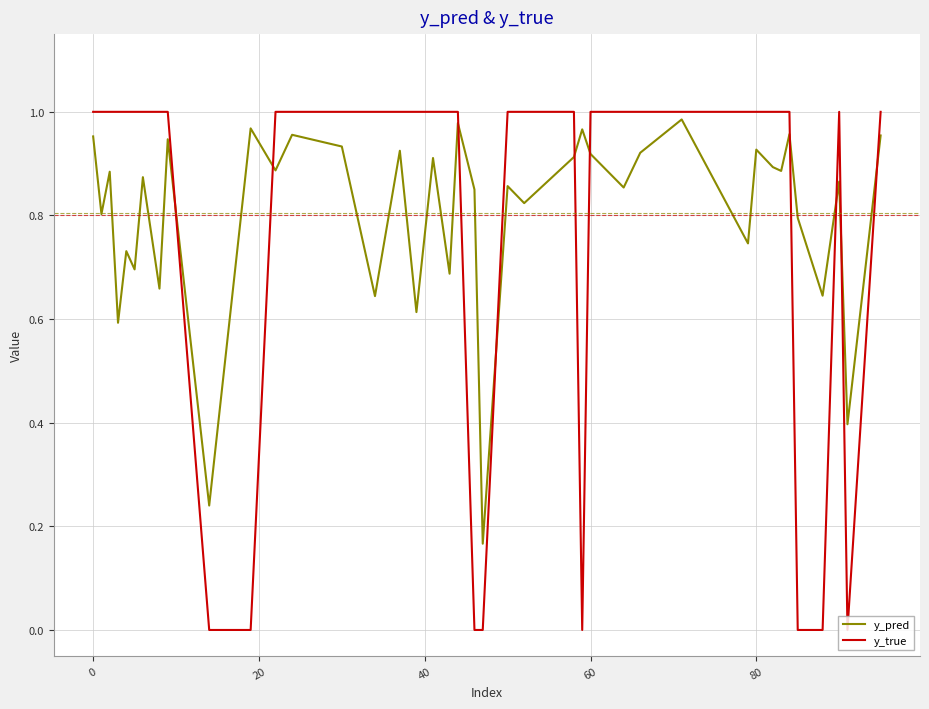

Which series has the largest range (max minus min)?

y_true